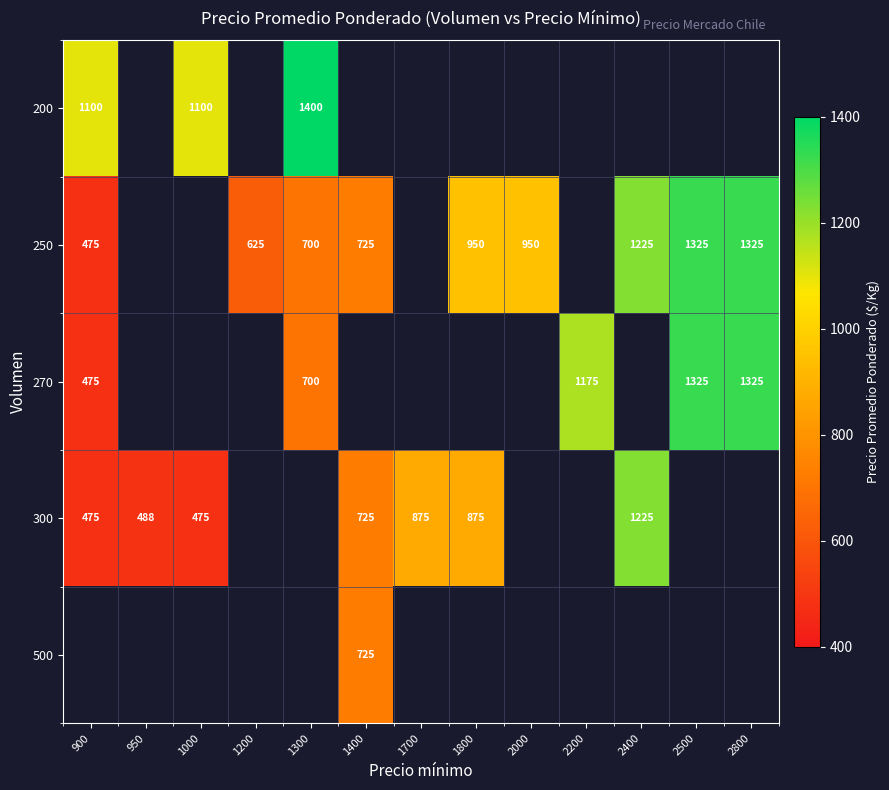

True or false: 300 has a value of 2156.2 at 2400.

False